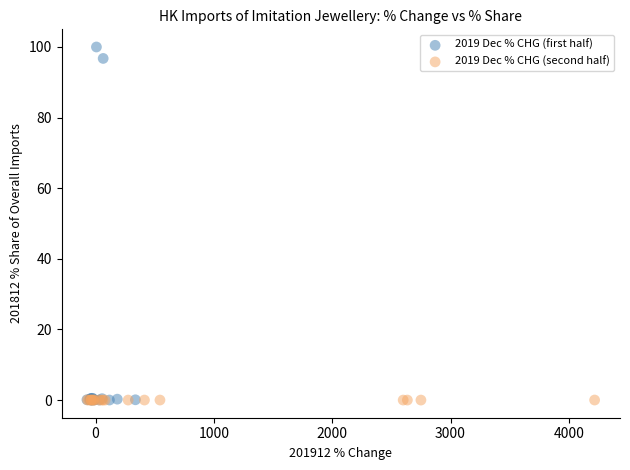

Which series has the largest Y range (max minus min)?

2019 Dec % CHG (first half)